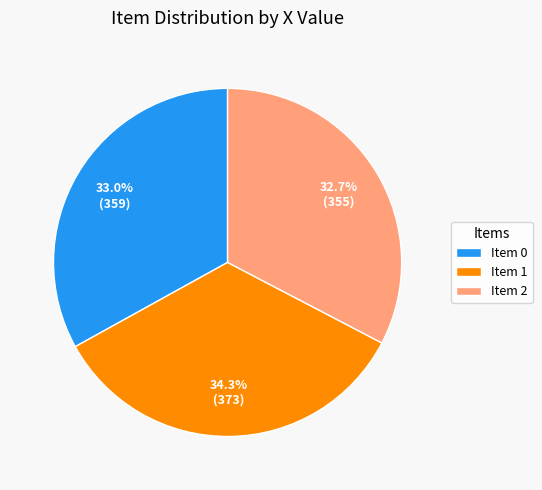

Does Item 2 represent more than half of the total?

No